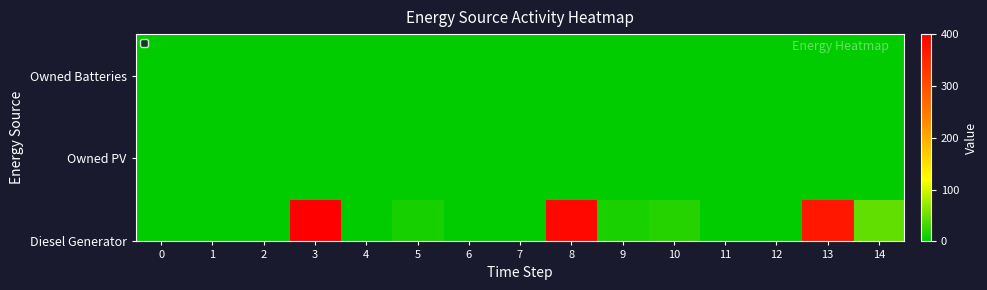

At how many categories does at least one series exceed 286?

3